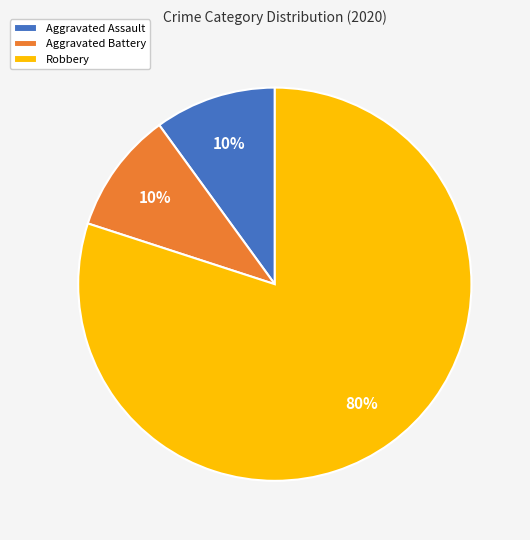

To the nearest percent, what is the difference between the largest and smallest slice percentages?

70%